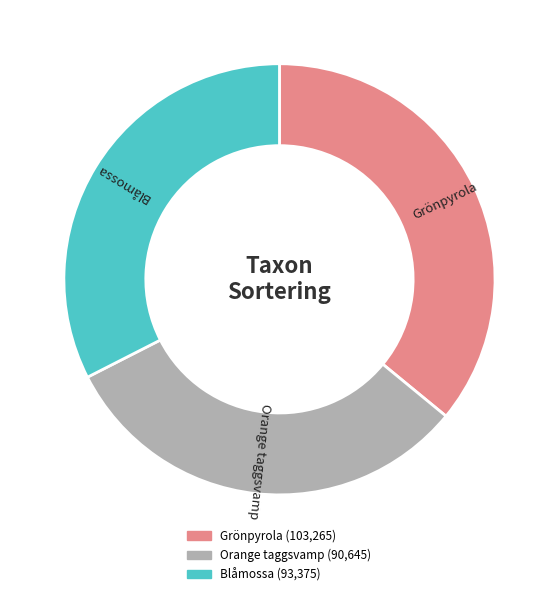

Between Grönpyrola and Orange taggsvamp, which is larger?

Grönpyrola